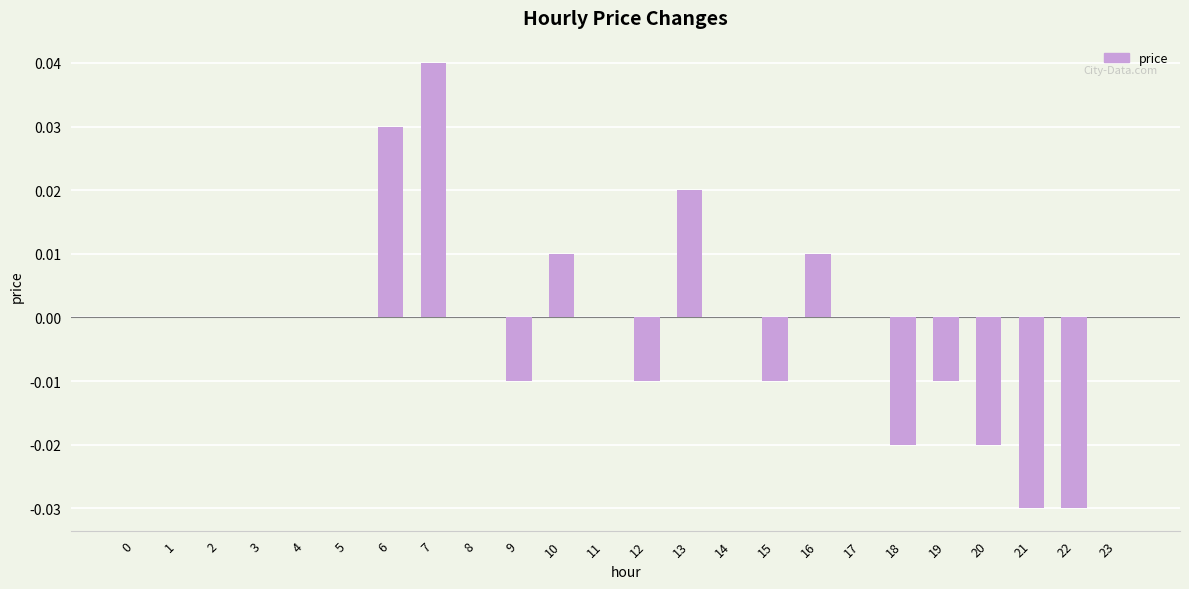

Count the number of categories in the chart.

24